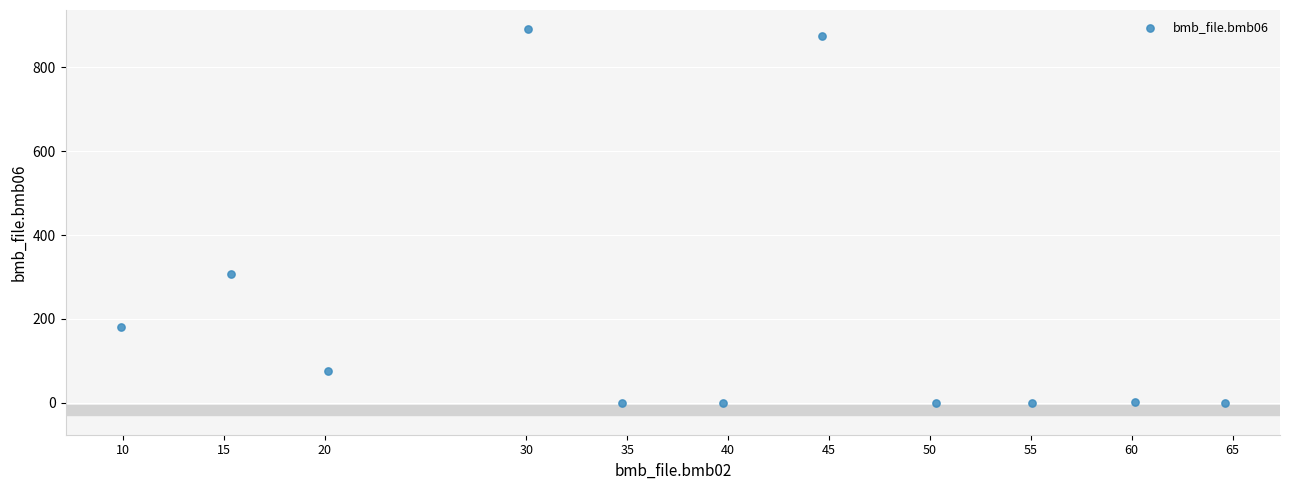

What Y value in the scatter plot is closest to 445?

307.0